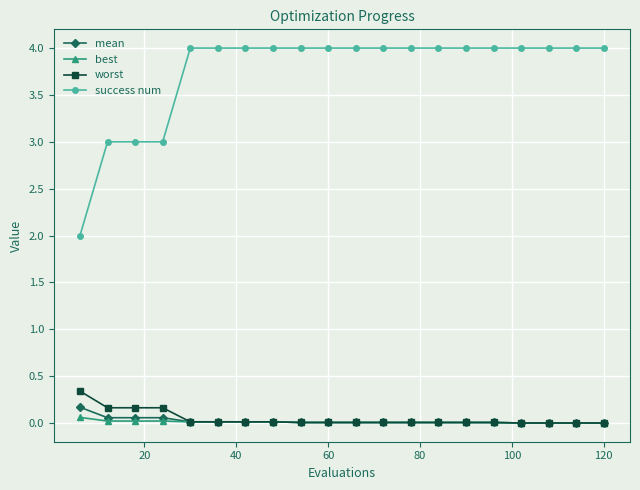

True or false: success num and mean intersect in this chart.

False